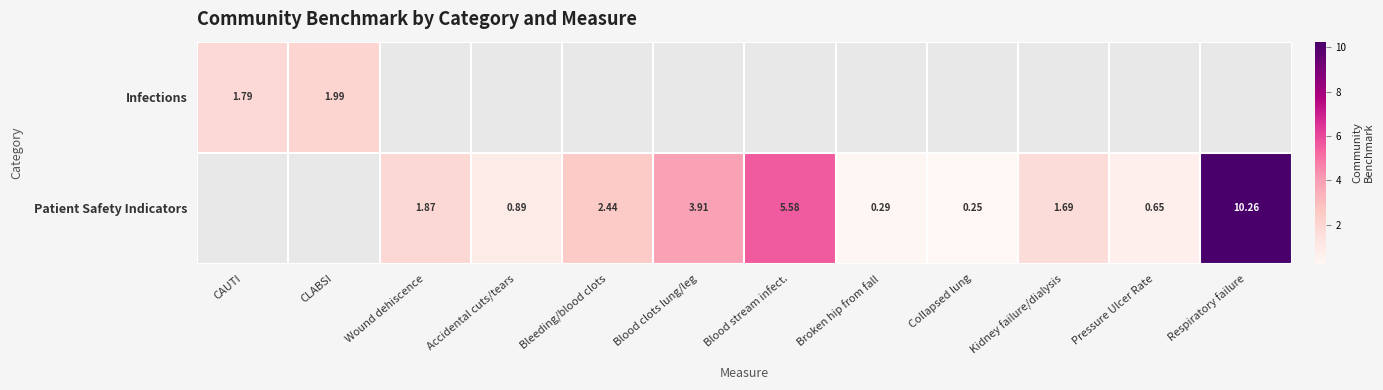

The value of Patient Safety Indicators at Blood stream infect. is 7.4. True or false?

False